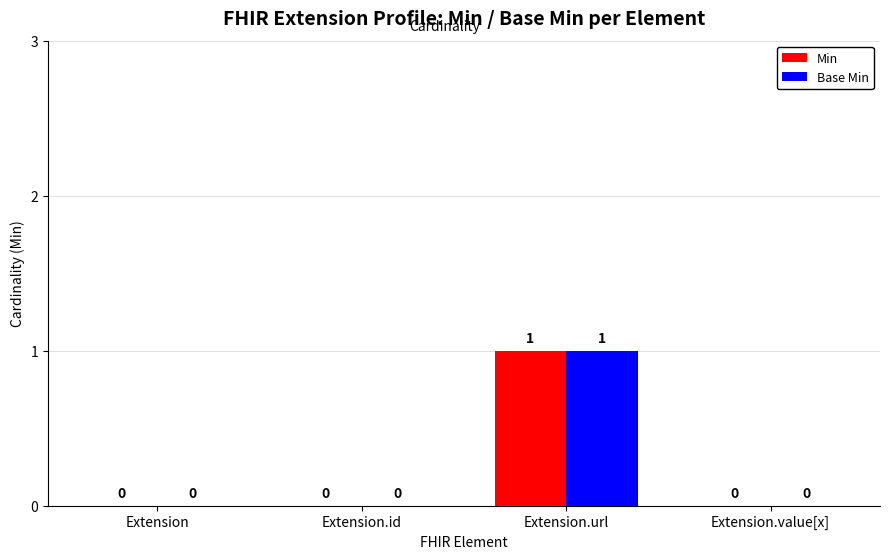

True or false: Base Min has a value of 1 at Extension.

False